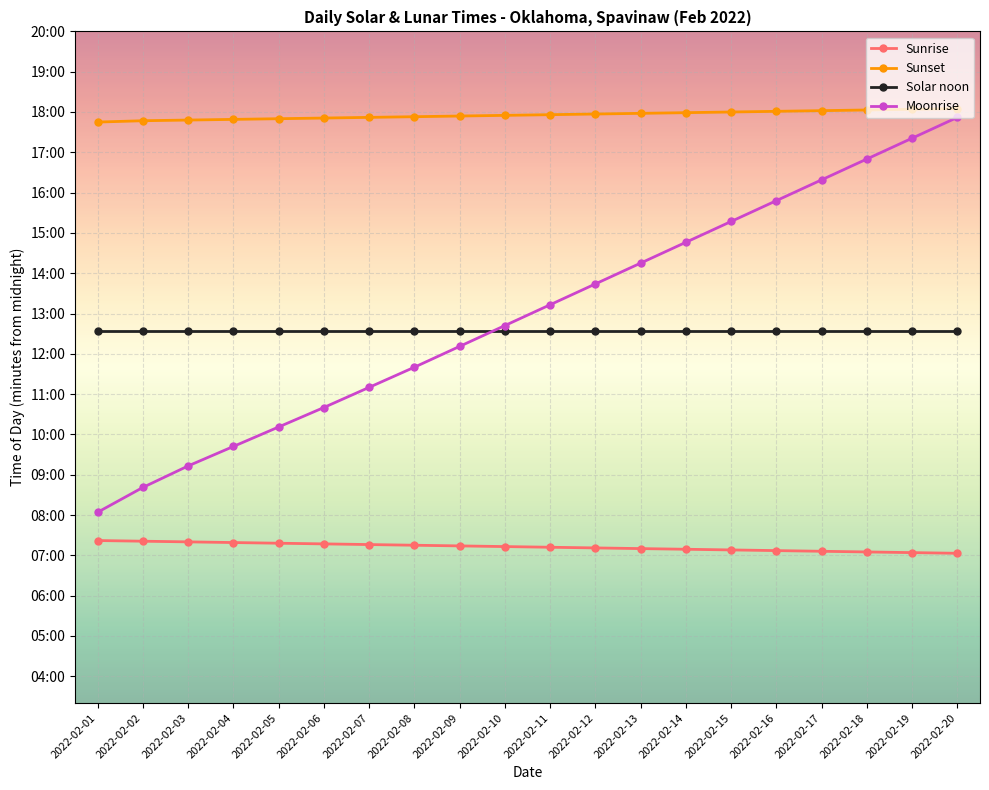

What is the minimum value shown in the chart?

423